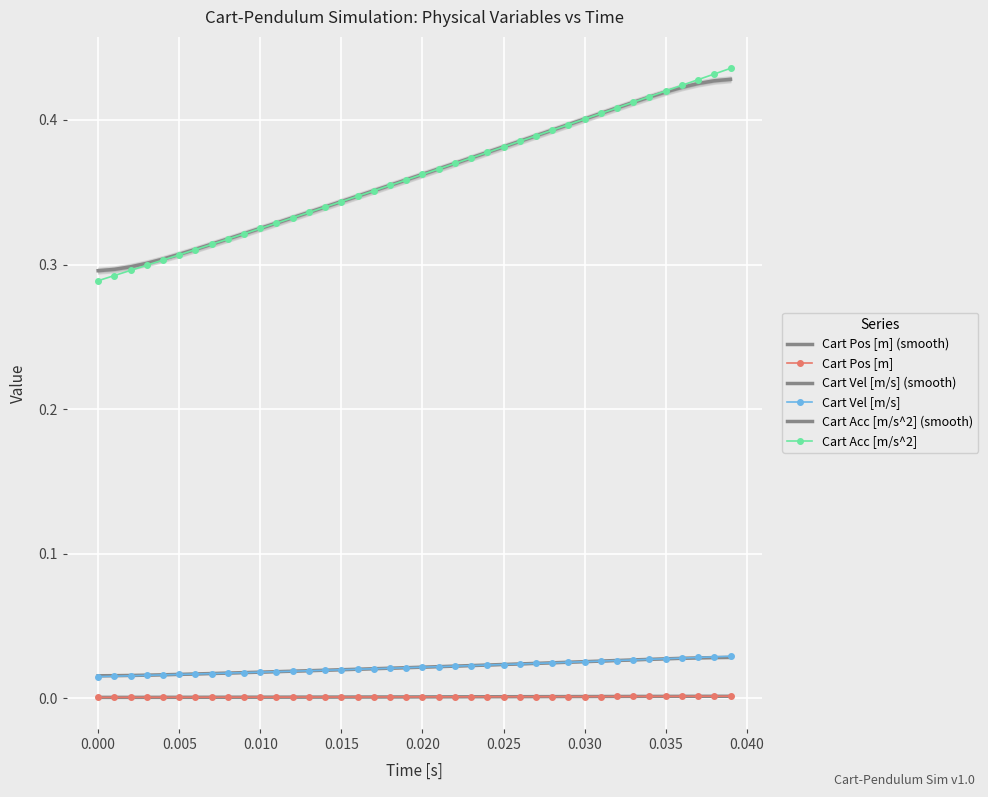

True or false: Cart Vel [m/s] and Cart Acc [m/s^2] (smooth) cross at least once.

False